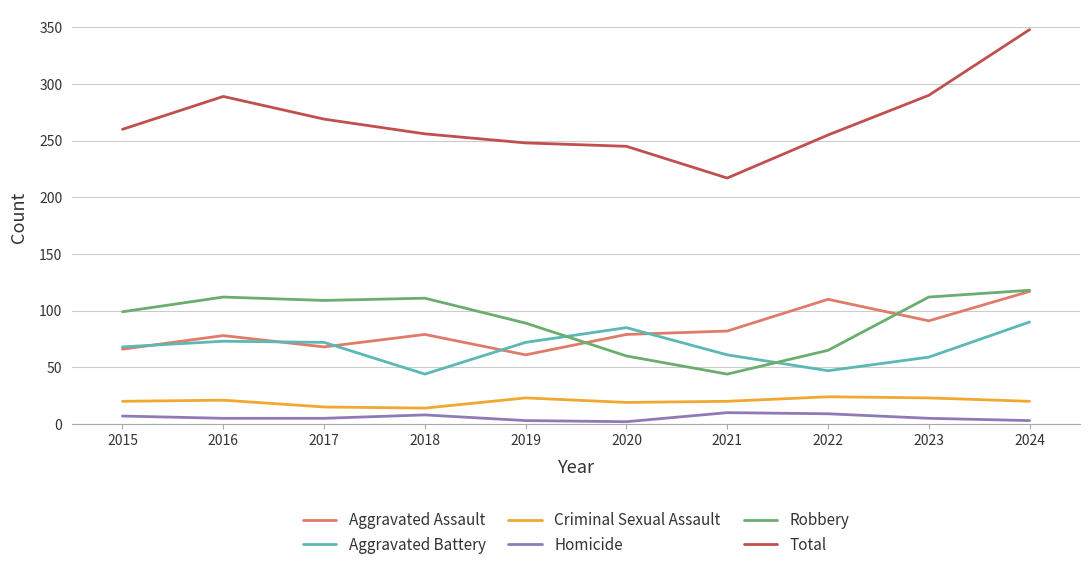

What is the greatest value displayed?

348